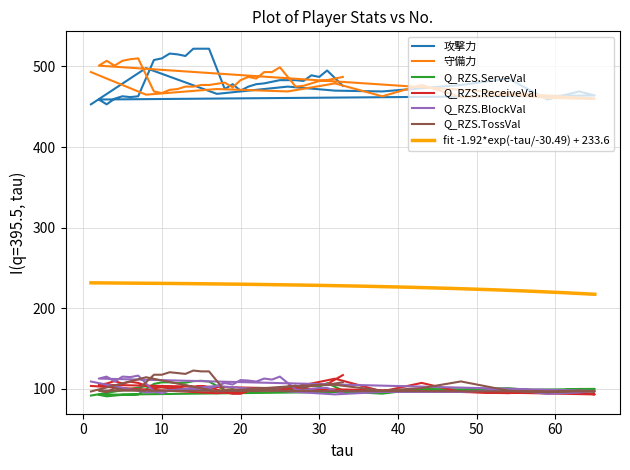

Read the Q_RZS.ReceiveVal value at 31.

106.0